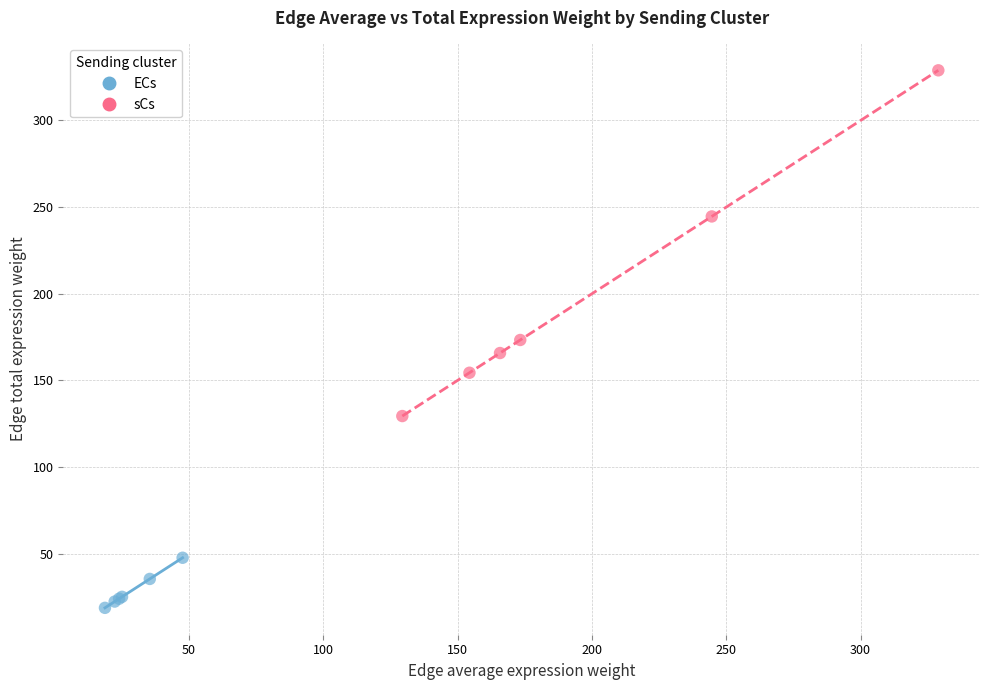

Which series contains the highest Y value?

sCs